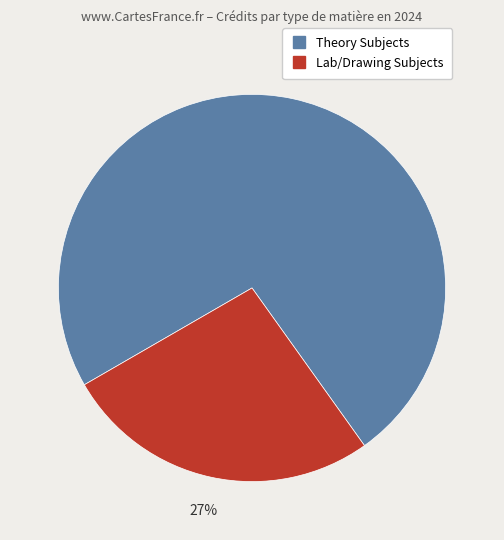

How many slices are in this pie chart?

2